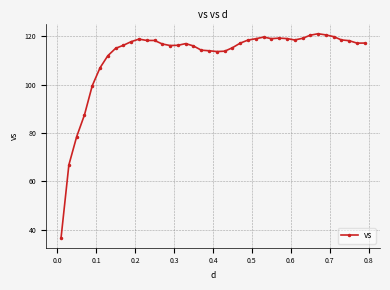

True or false: the data has more than 2 interior local peaks.

True